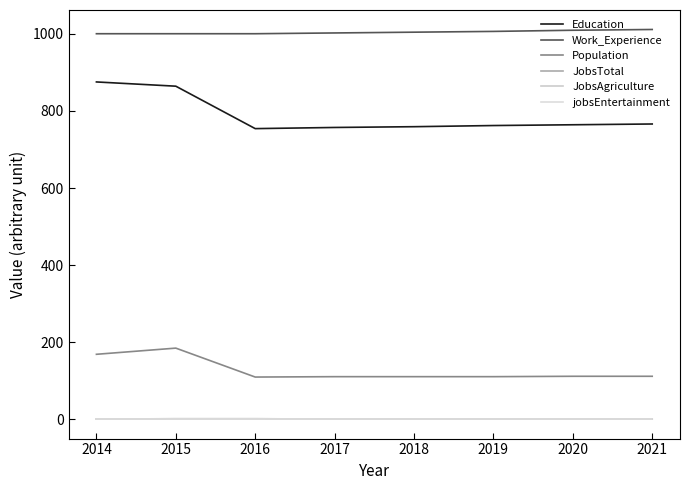

What is the value of the JobsAgriculture point at the 4th from the left?

1